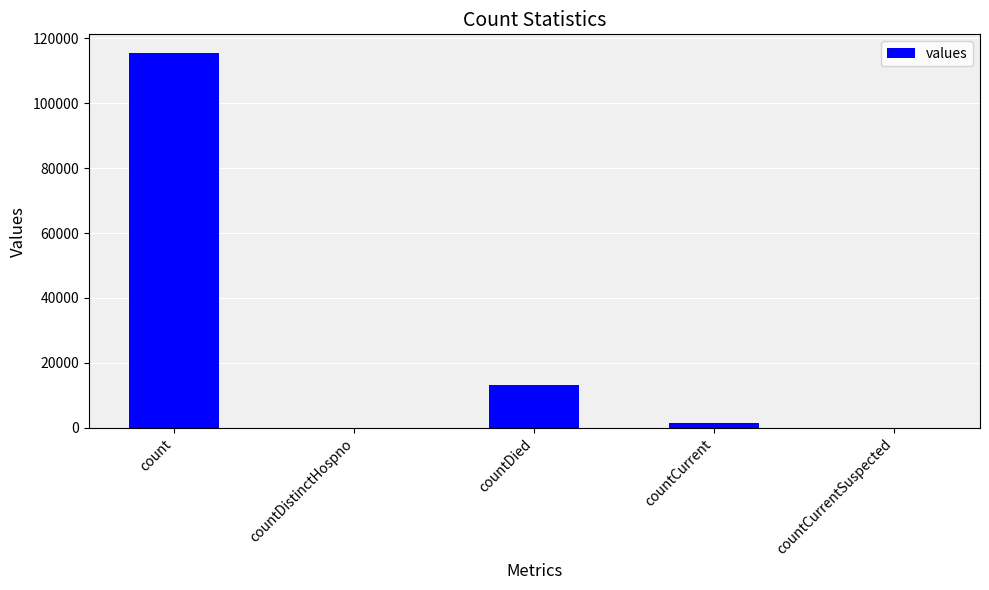

What is the difference between the values at countDistinctHospno and count?

115379